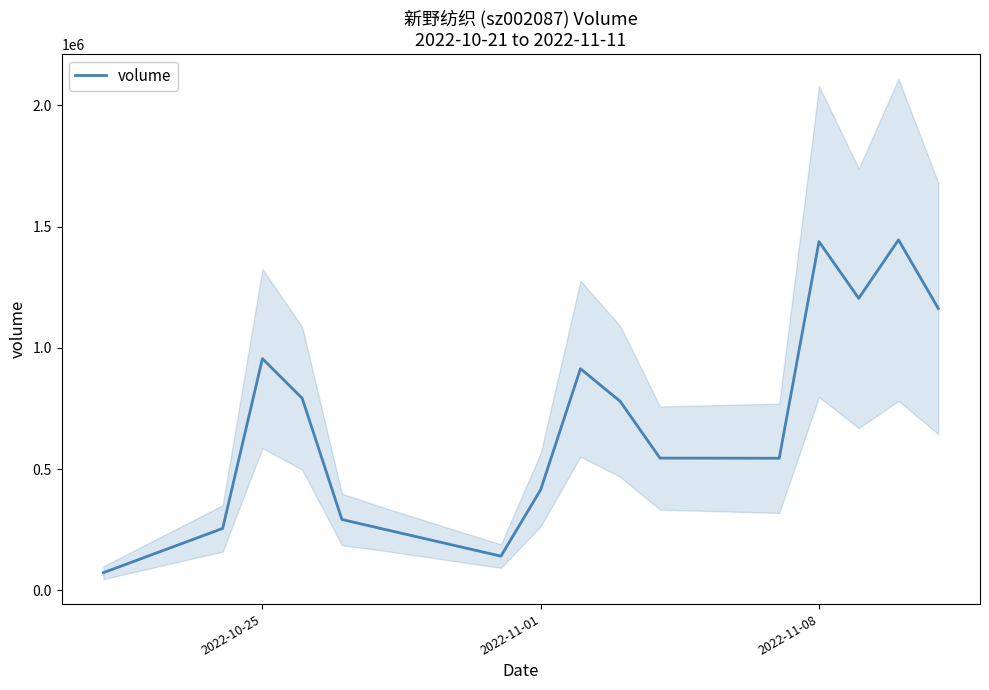

What is the smallest value displayed?

72568